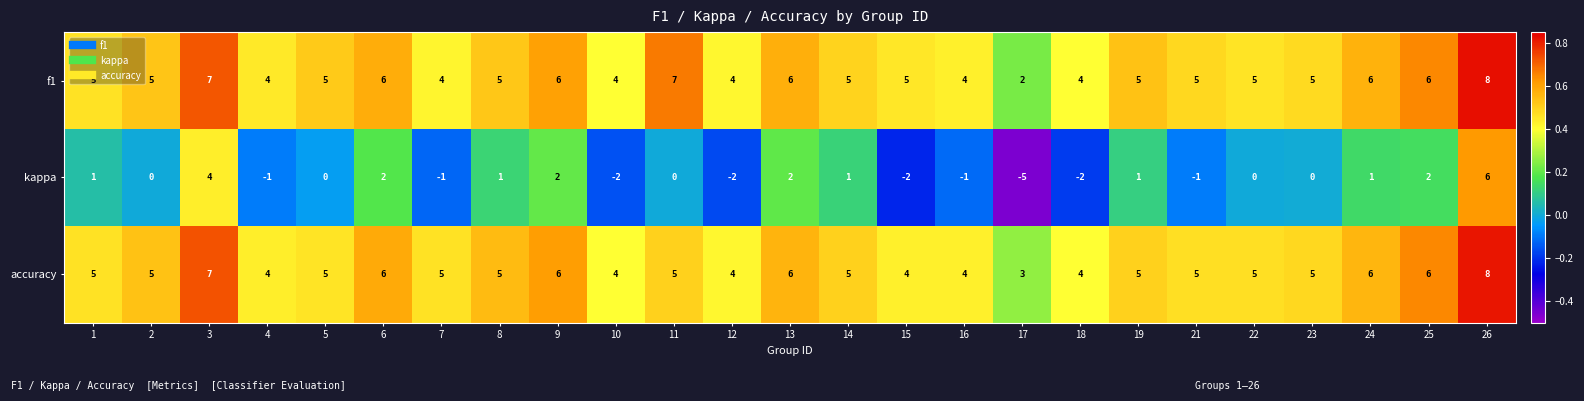

What is the lowest value of the accuracy series?

3